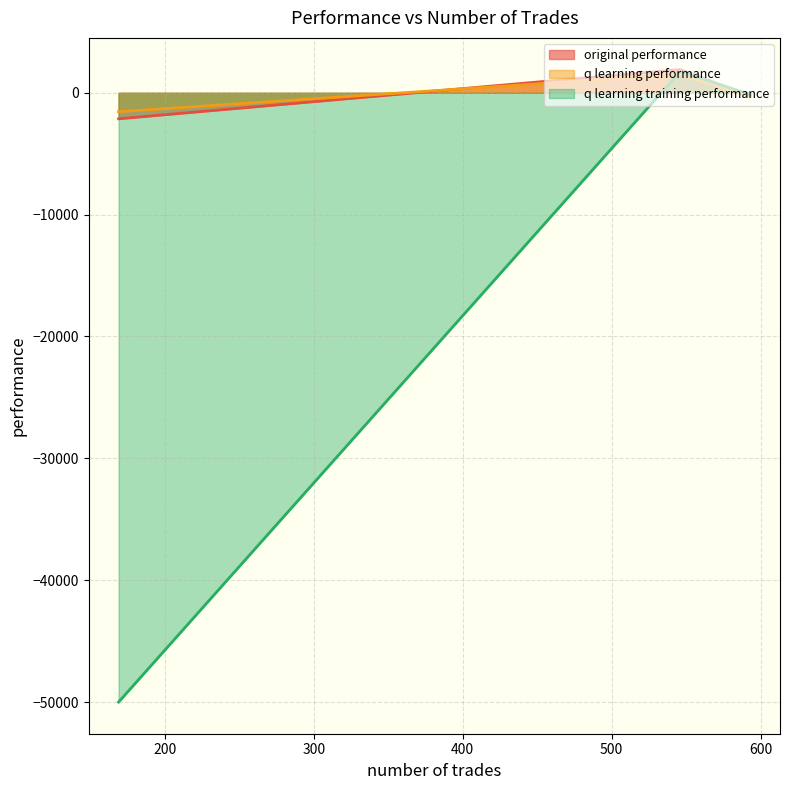

True or false: original performance has a value of -90.3 at 593.

False